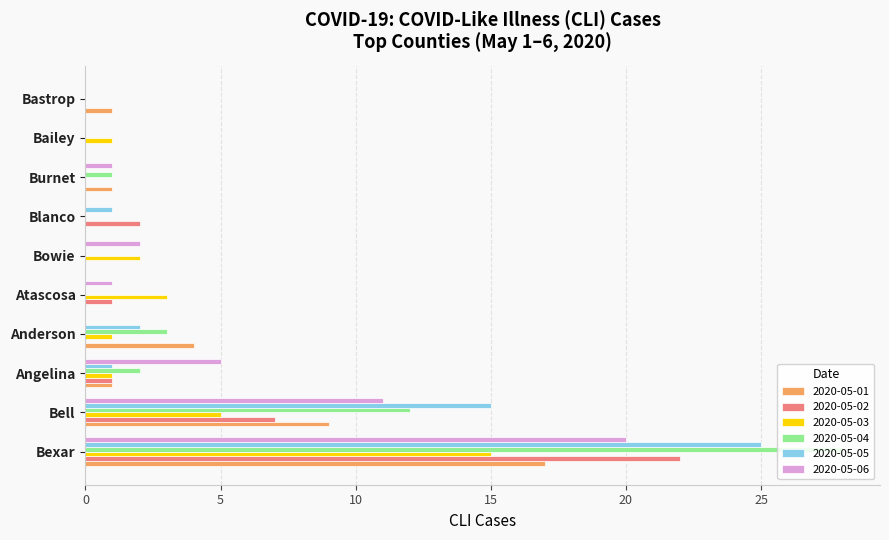

What are all the series names shown in the legend?

2020-05-01, 2020-05-02, 2020-05-03, 2020-05-04, 2020-05-05, 2020-05-06